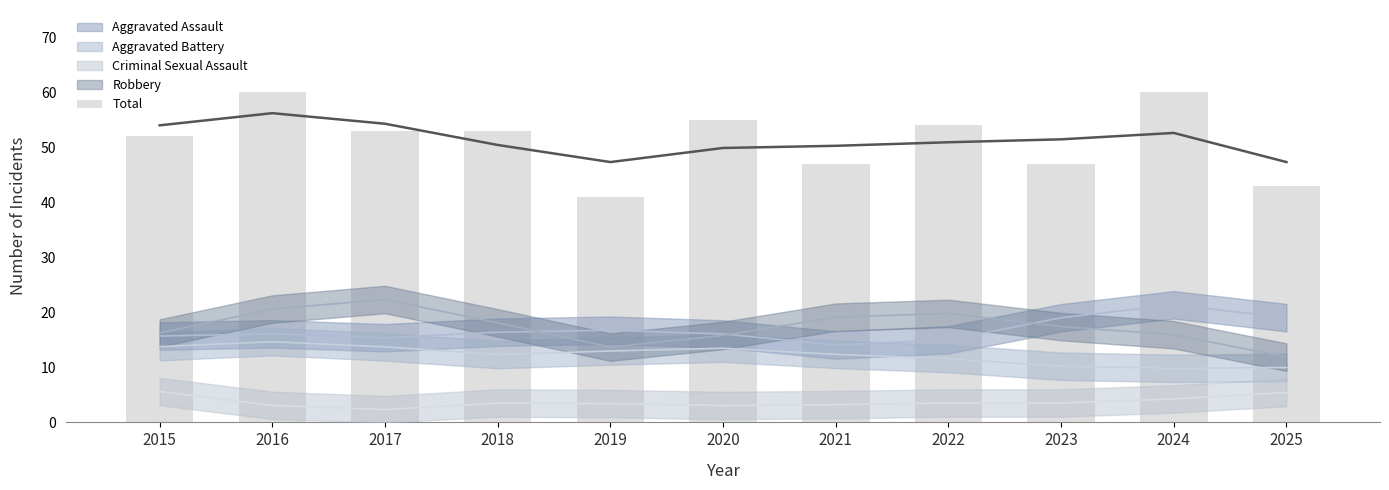

What is the maximum value shown in the chart?

60